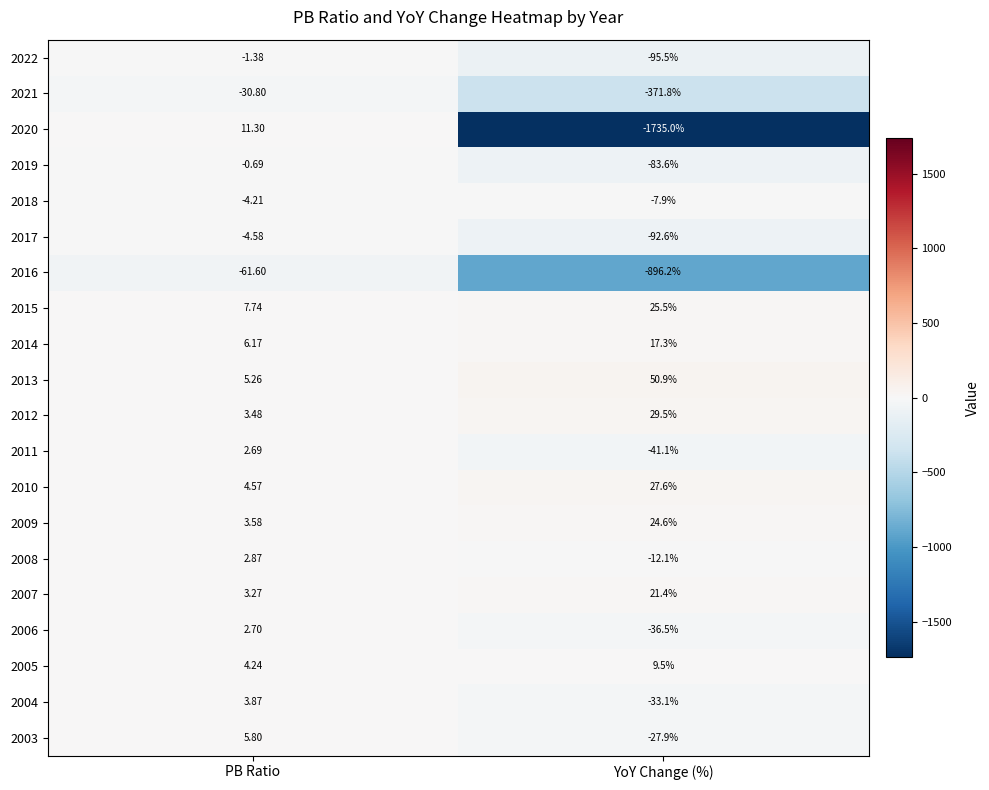

At which category is the sum across all series the highest?

PB Ratio